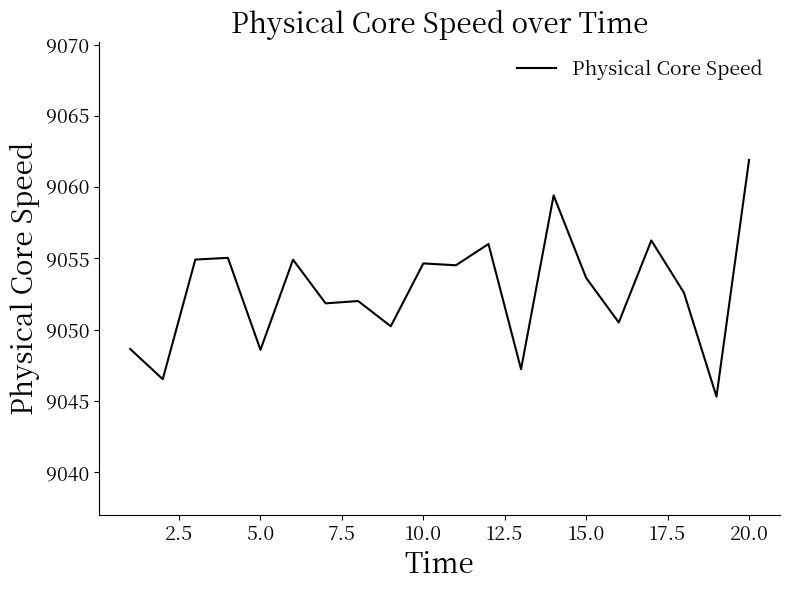

What is the smallest value displayed?

9045.3